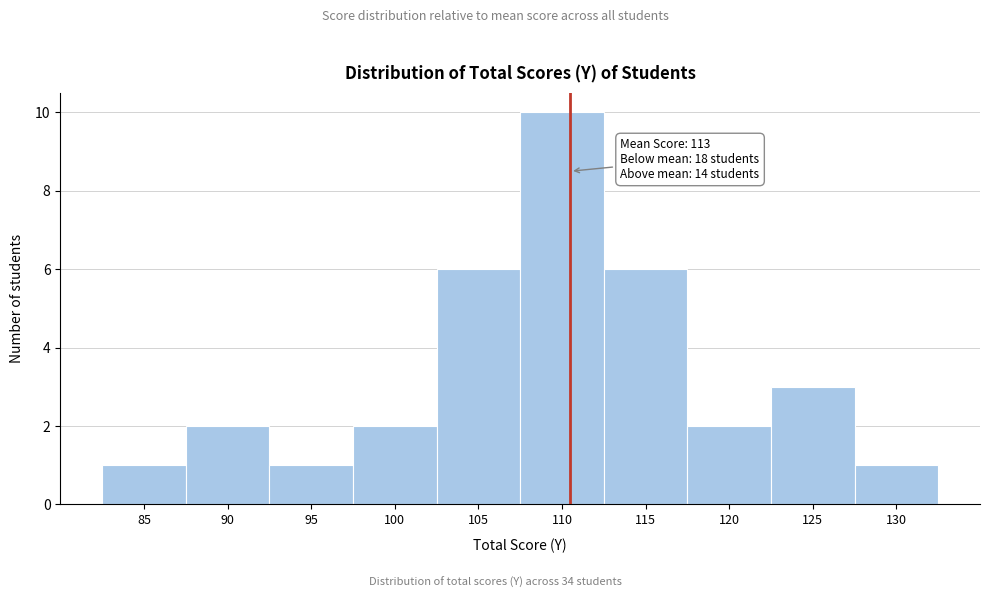

Reading left to right, transcribe all the data shown in this chart.

1	2	1	2	6	10	6	2	3	1